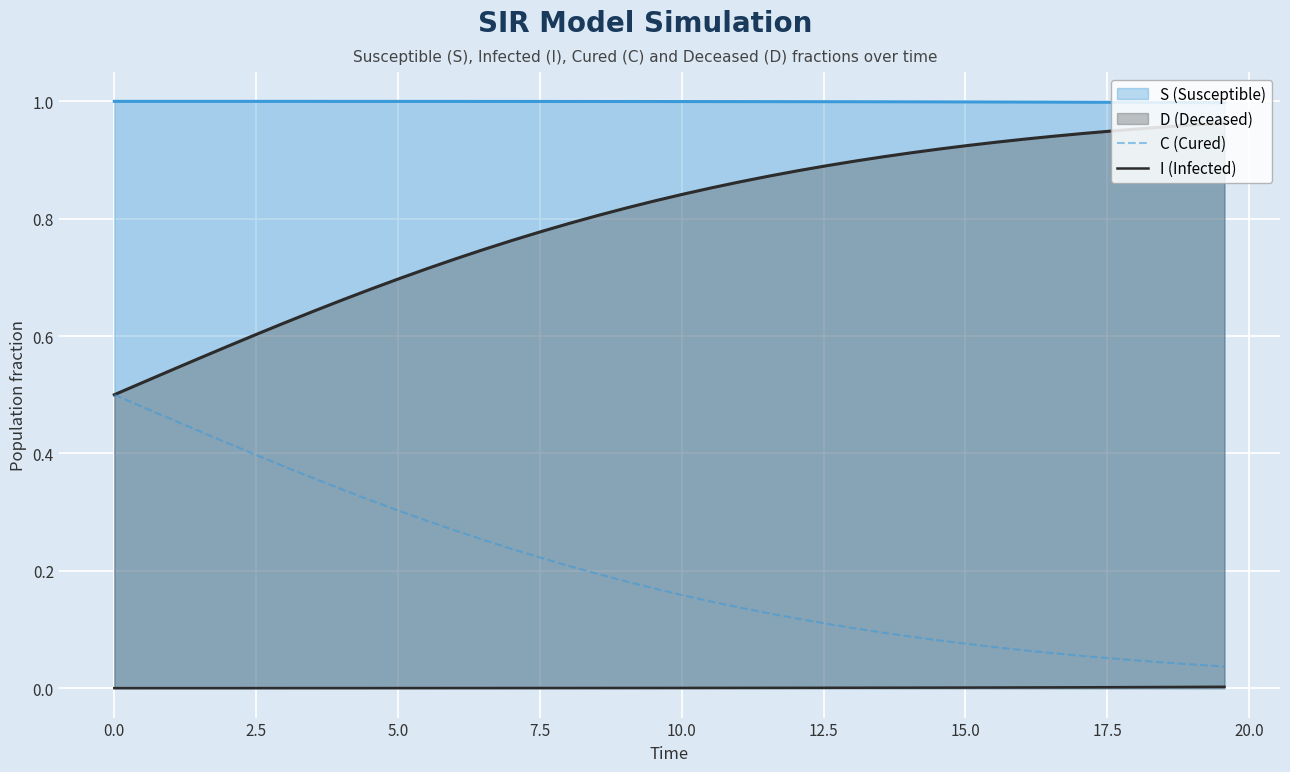

At how many categories does at least one series exceed 0?

40